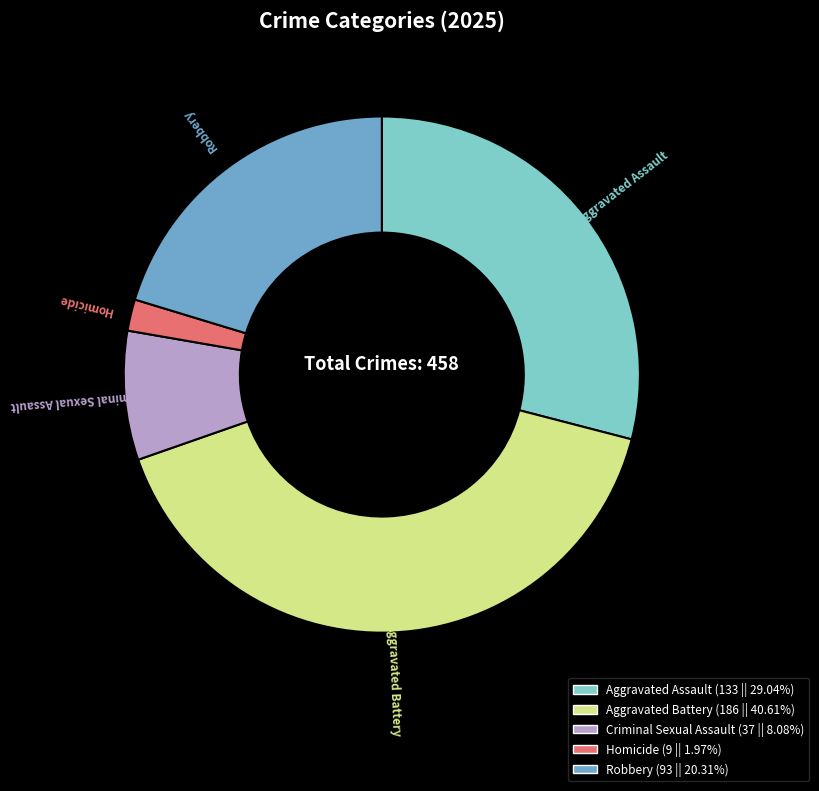

Do Aggravated Battery and Criminal Sexual Assault together represent more than half of the pie?

No